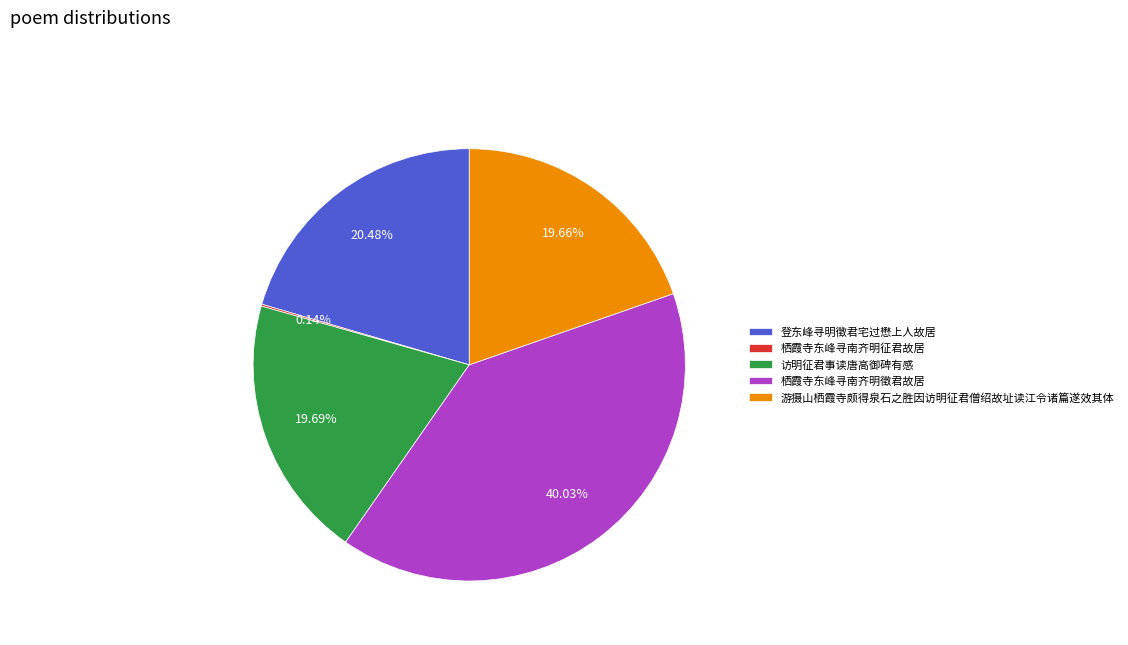

Combined, do 访明征君事读唐高御碑有感 and 登东峰寻明徵君宅过懋上人故居 account for over 50%?

No